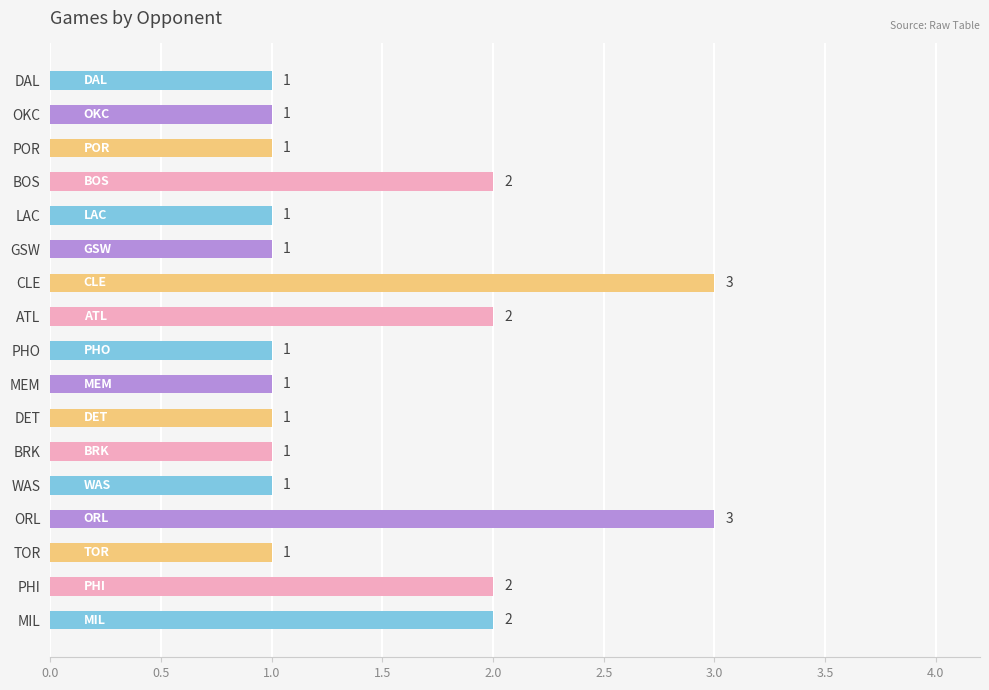

Does the chart contain stacked bars?

No